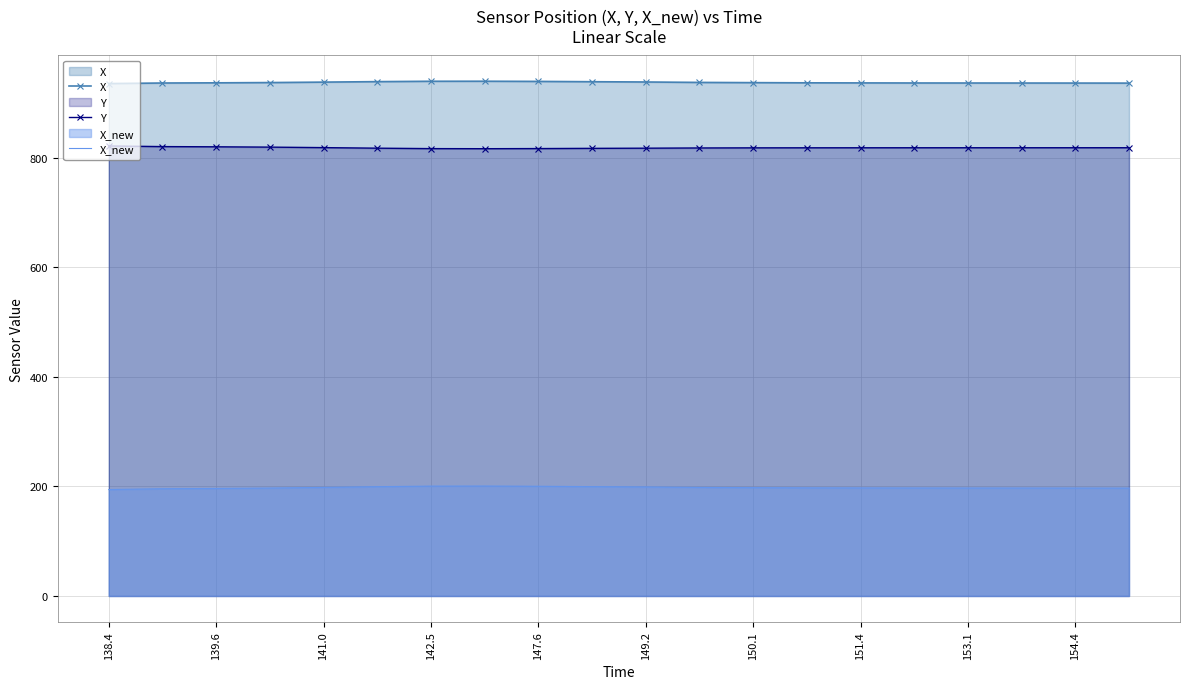

In X_new, how many points are higher than both neighbors (excluding endpoints)?

1